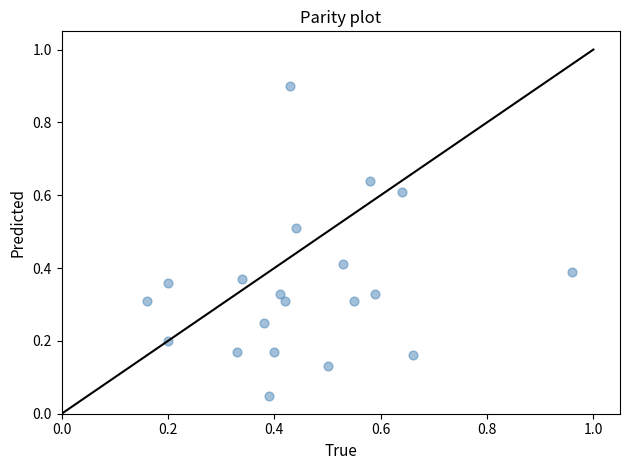

What is the range of X values (max minus min)?

0.8